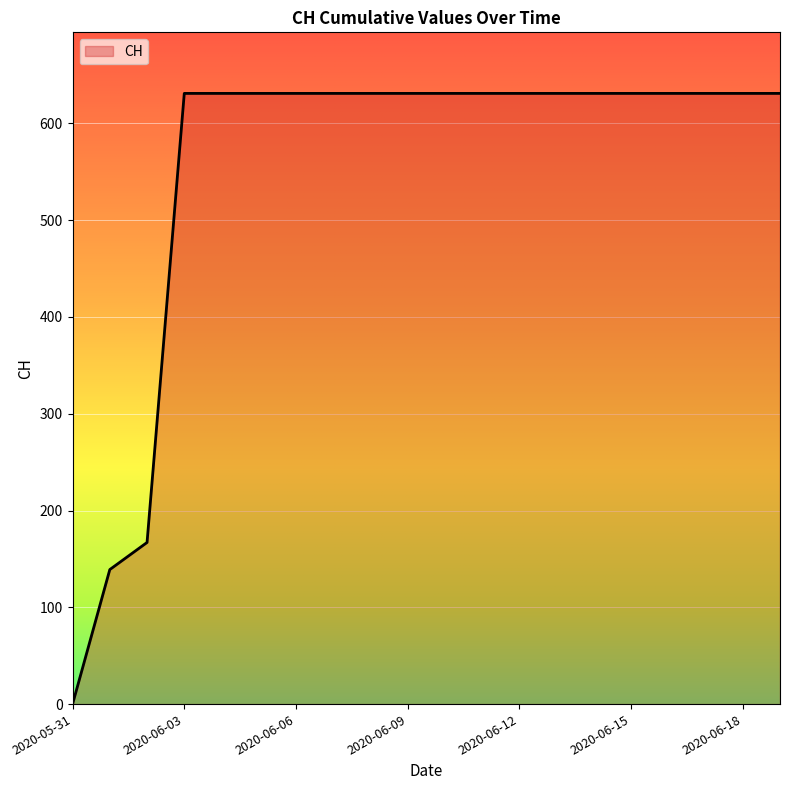

Does the chart have visible grid lines?

Yes